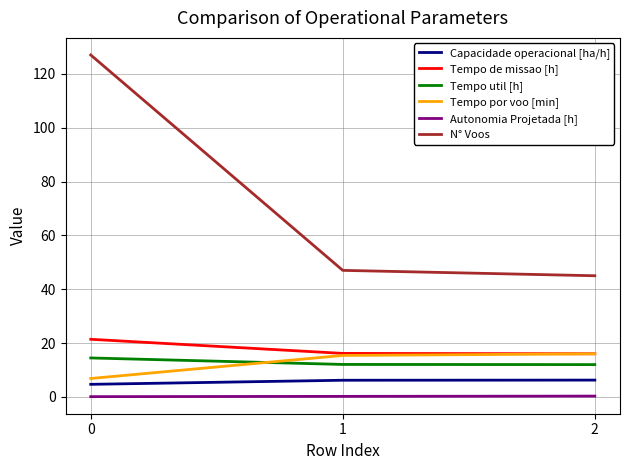

The value of Tempo de missao [h] at 1 is 10.8. True or false?

False